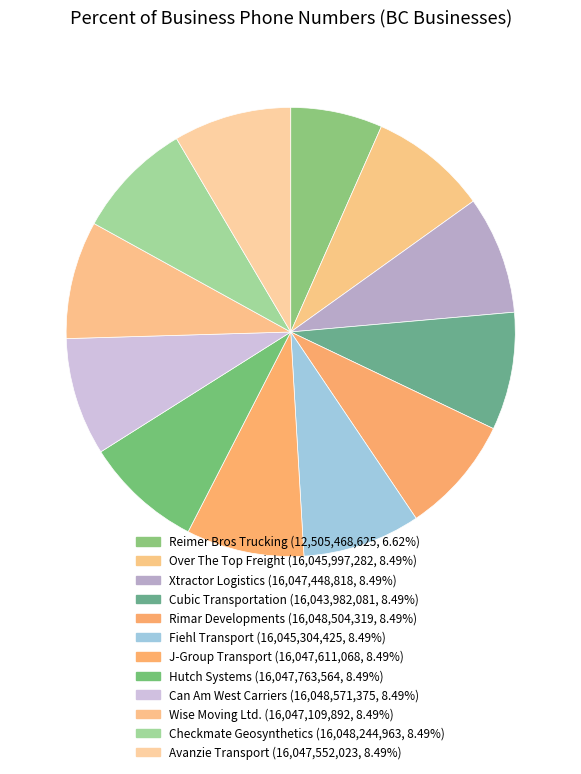

What is the largest slice in the pie chart?

Can Am West Carriers